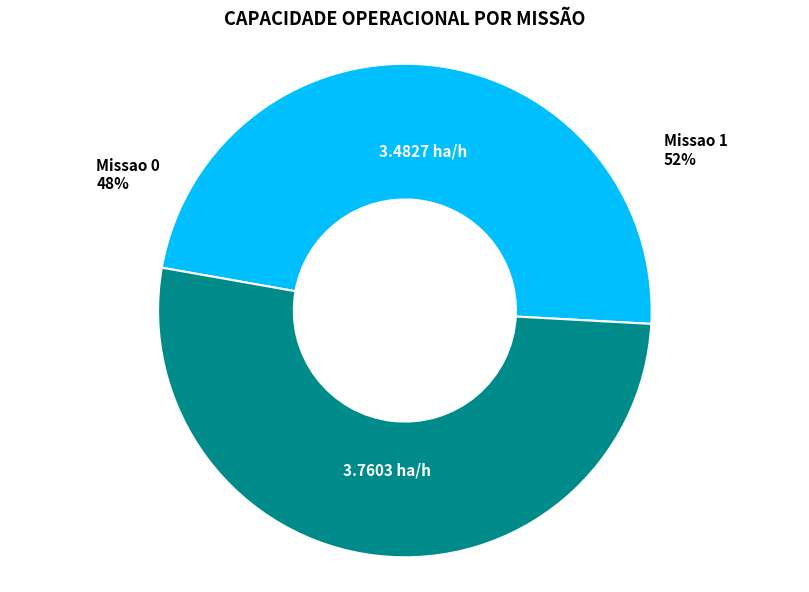

Is Missao 1 the majority of the pie?

Yes